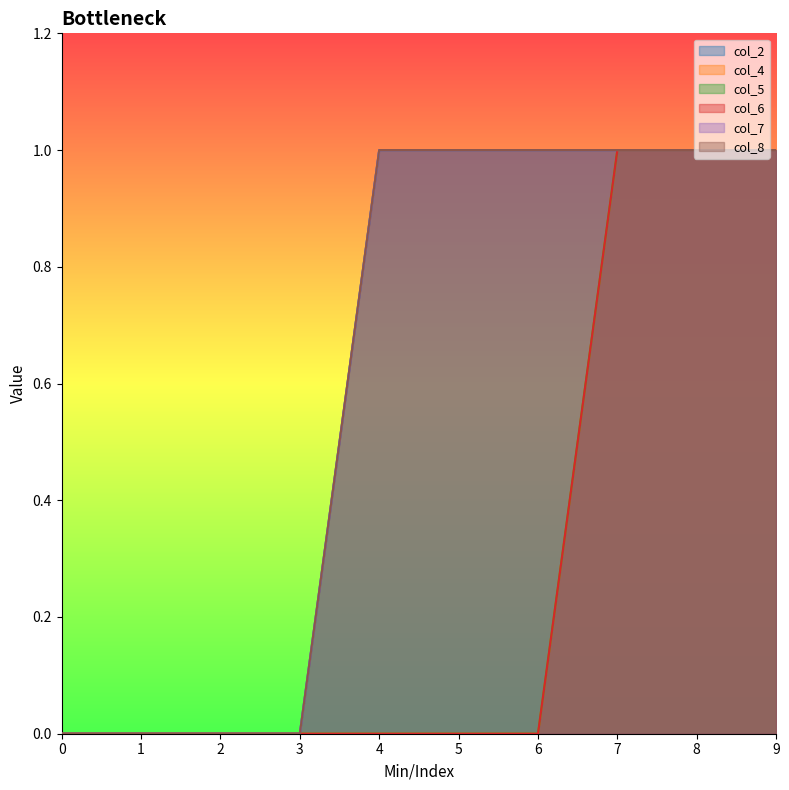

True or false: col_6 and col_7 intersect in this chart.

False